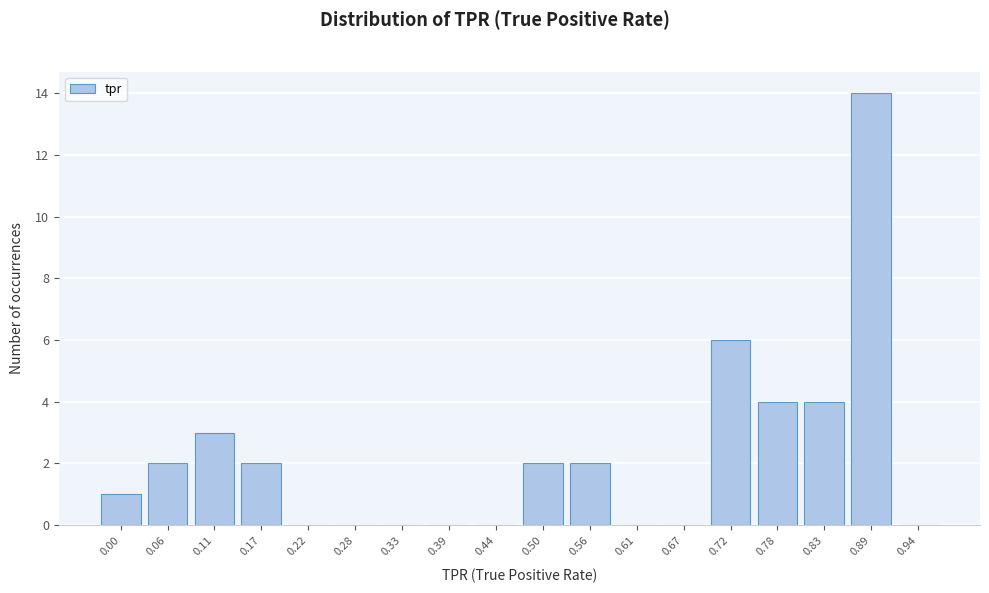

Reading right to left, extract all data points from this chart.

0.94=0	0.89=14	0.83=4	0.78=4	0.72=6	0.67=0	0.61=0	0.56=2	0.50=2	0.44=0	0.39=0	0.33=0	0.28=0	0.22=0	0.17=2	0.11=3	0.06=2	0.00=1